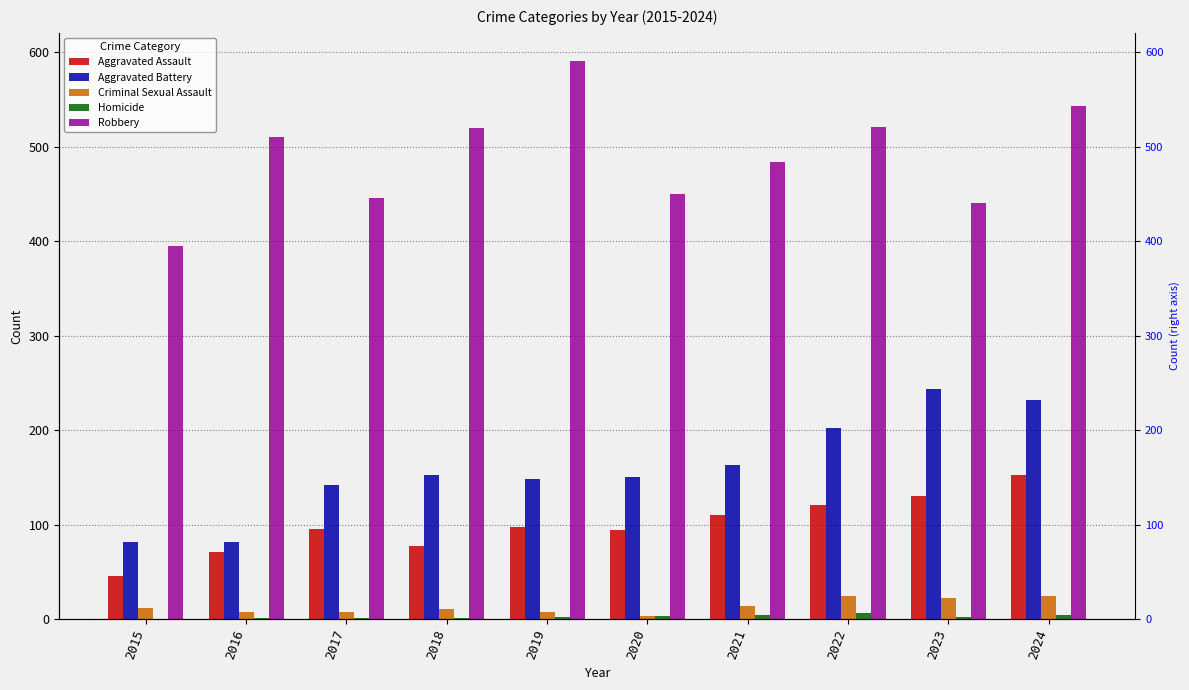

The Homicide series shows 1 at 2016. True or false?

True